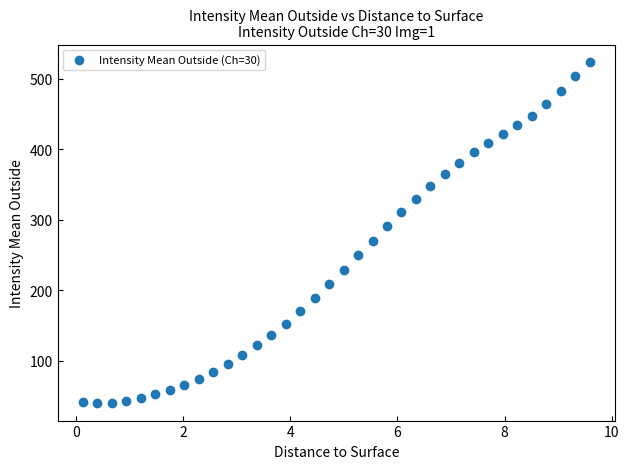

What is the range of Y values (max minus min)?

485.6